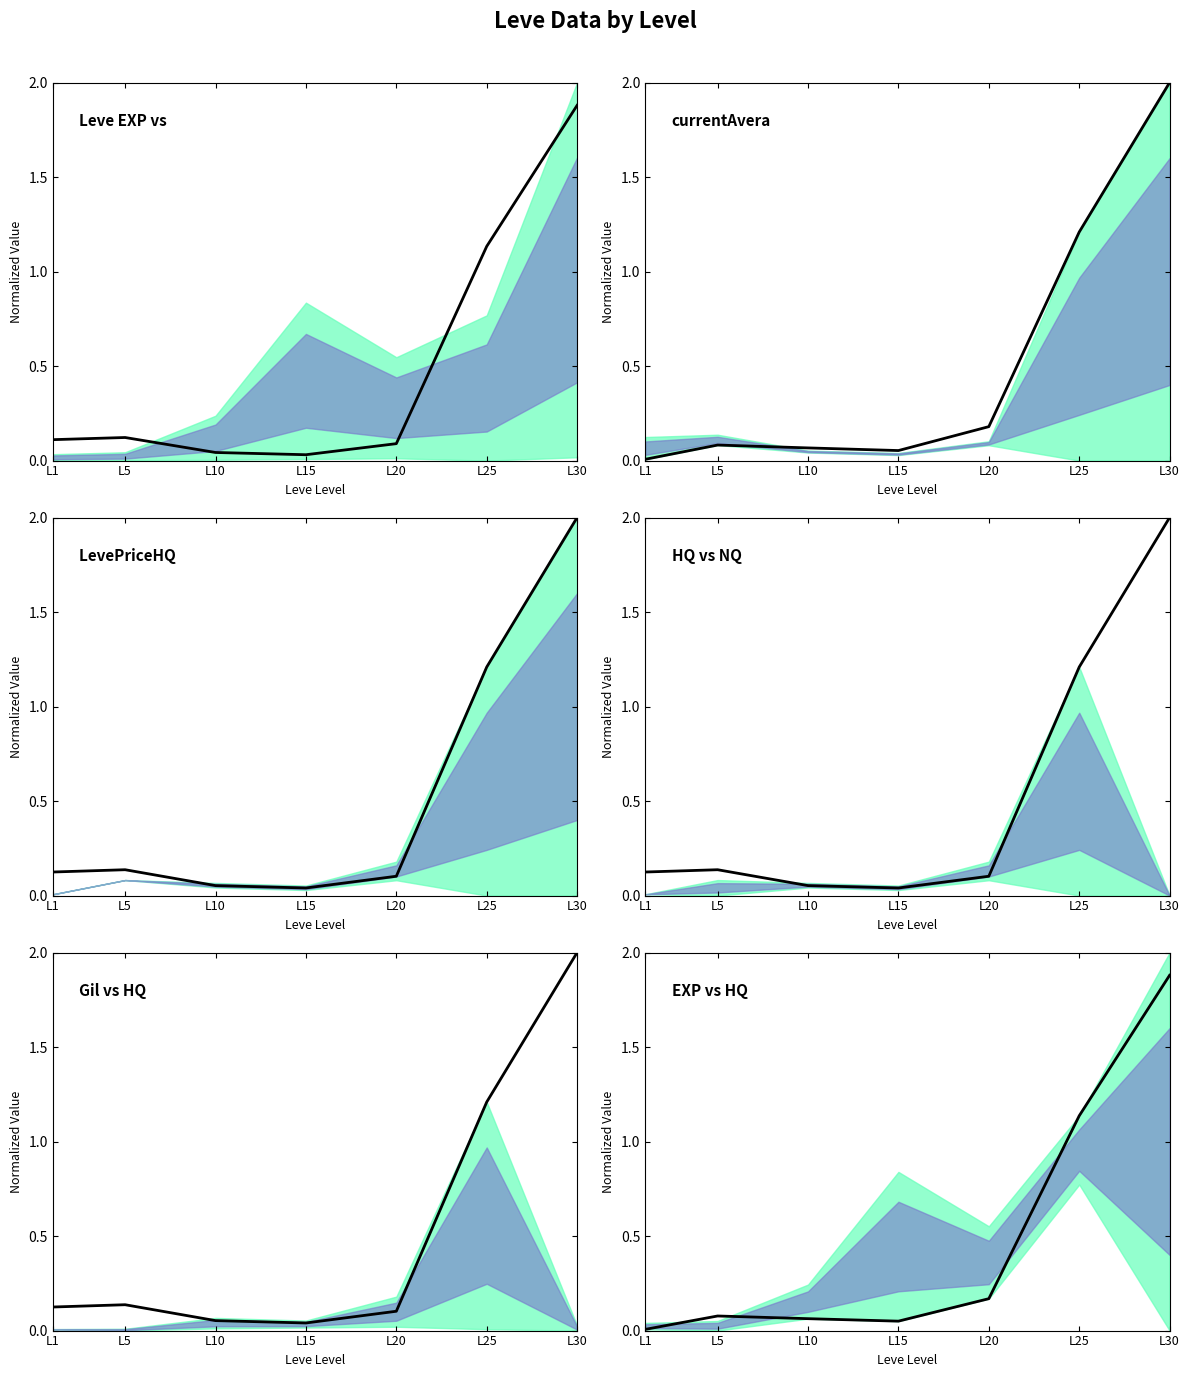

At which category is the sum across all series the highest?

L30